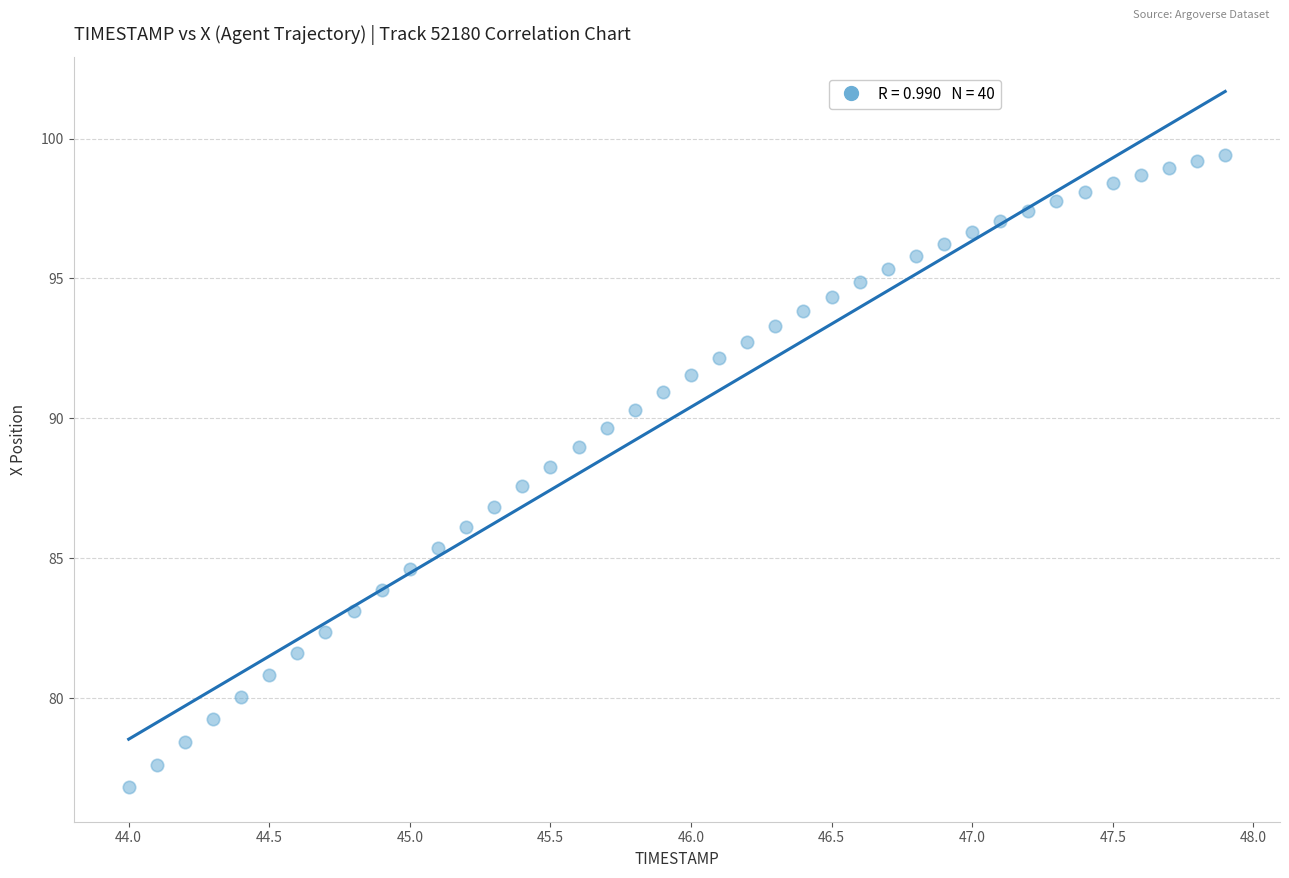

What is the range of X values (max minus min)?

3.9